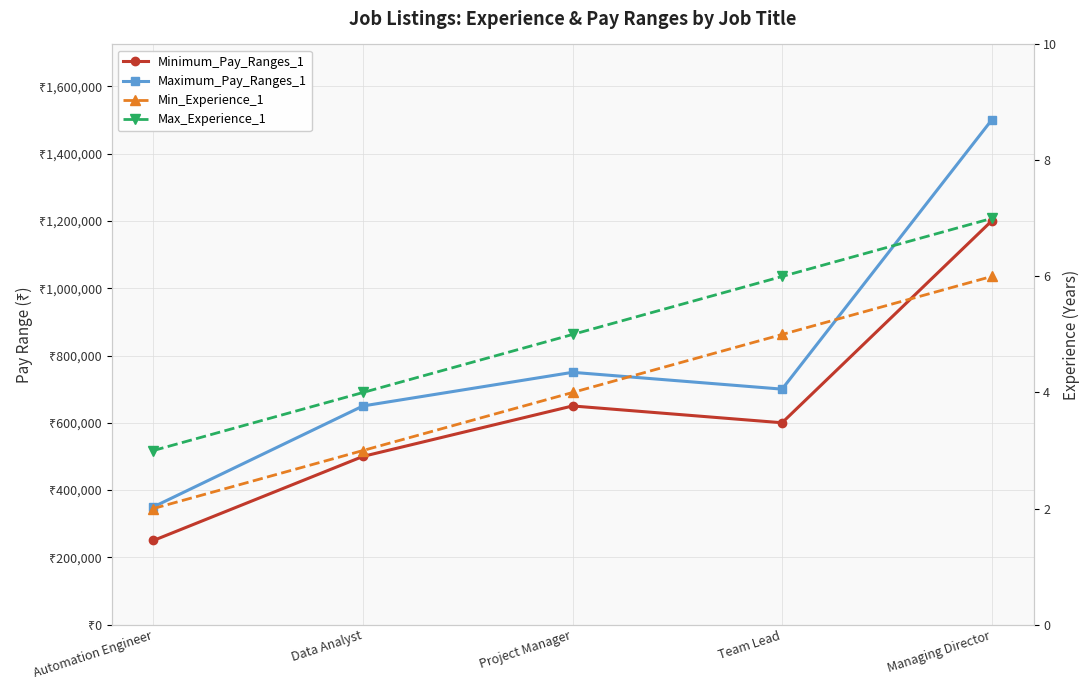

What is the value of the Minimum_Pay_Ranges_1 point at the 5th from the left?

1200000